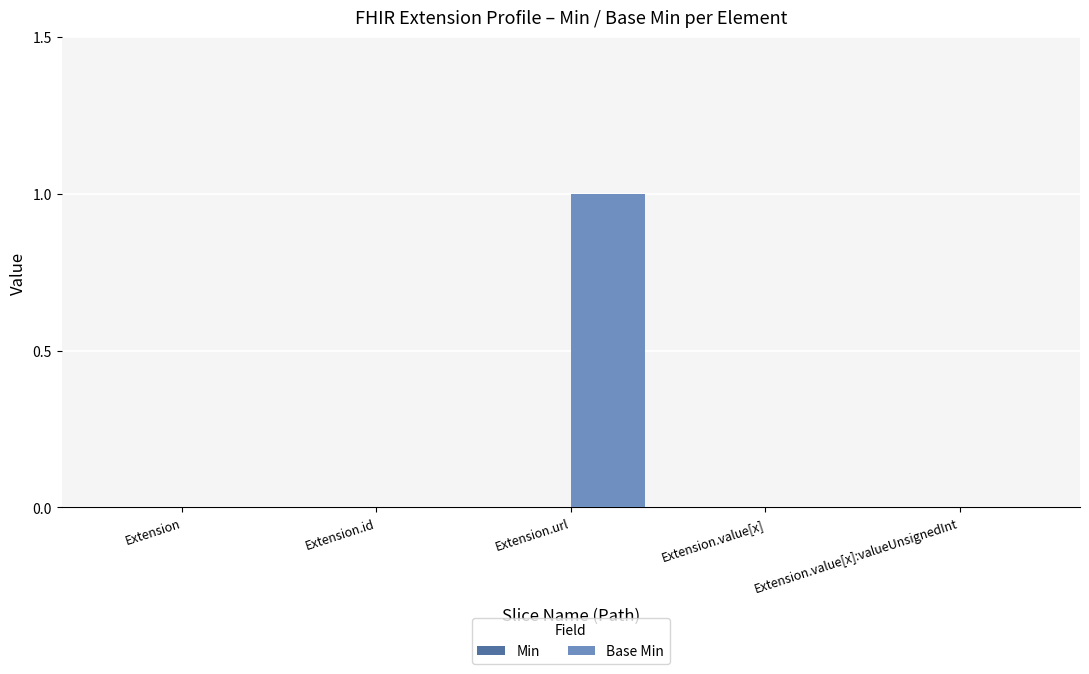

Reading left to right, extract all data points from this chart.

Extension=0	Extension.id=0	Extension.url=1	Extension.value[x]=0	Extension.value[x]:valueUnsignedInt=0